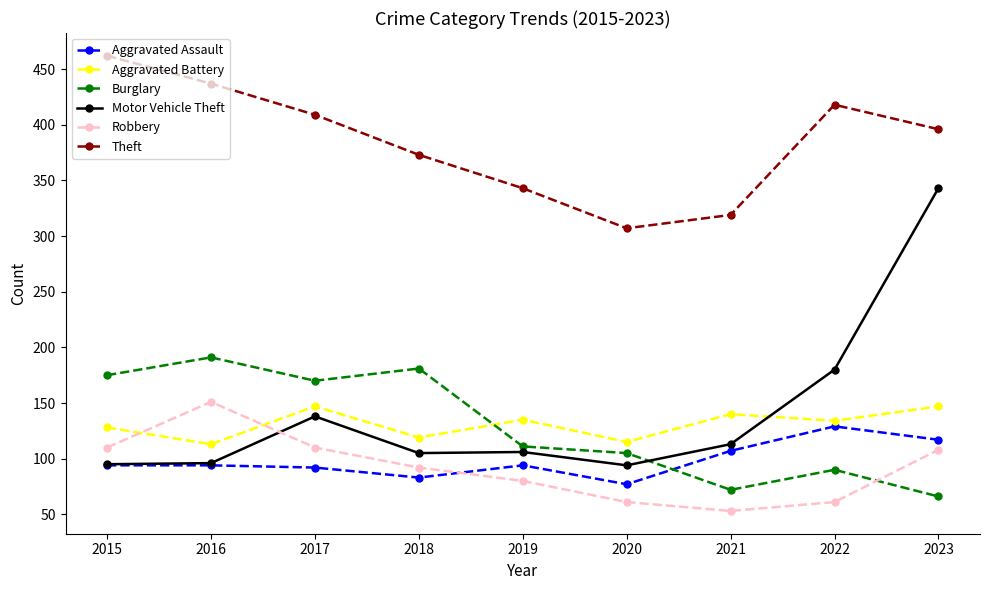

What is the value of the Motor Vehicle Theft point at the 1st from the left?

95